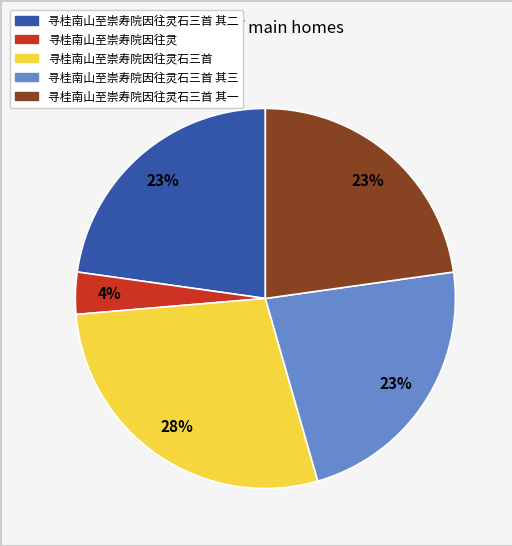

To the nearest percent, what is the average slice percentage?

20%